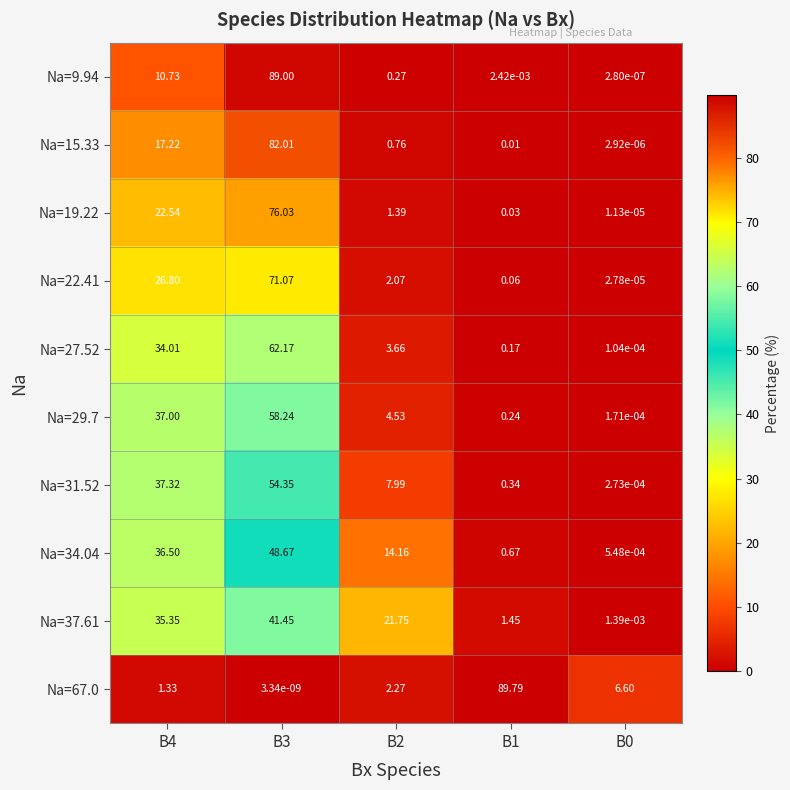

How many data points does each series have?

5